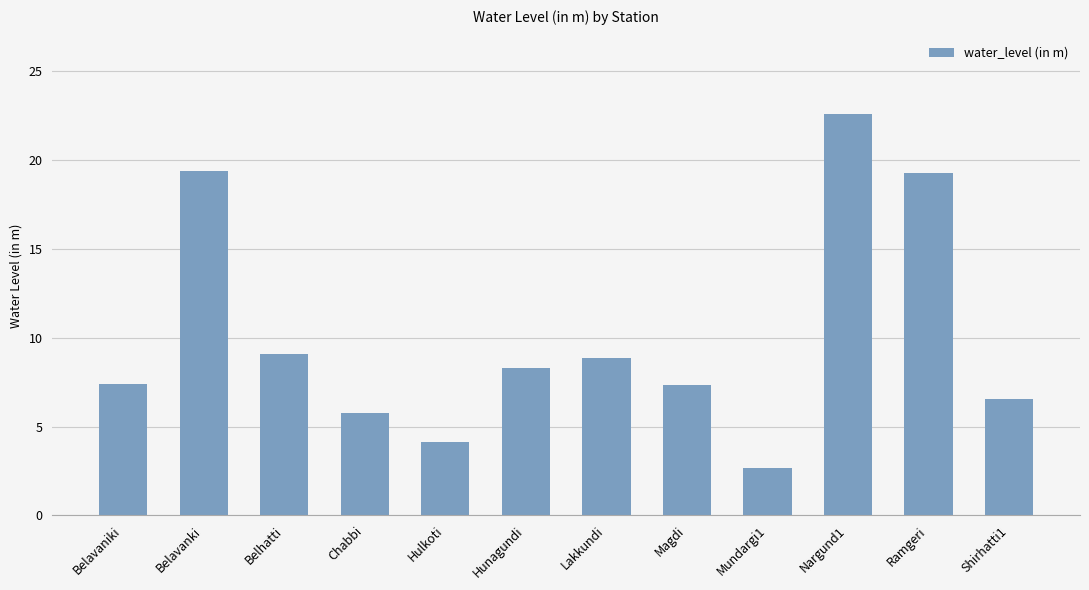

Which has a higher value, Nargund1 or Belavanki?

Nargund1